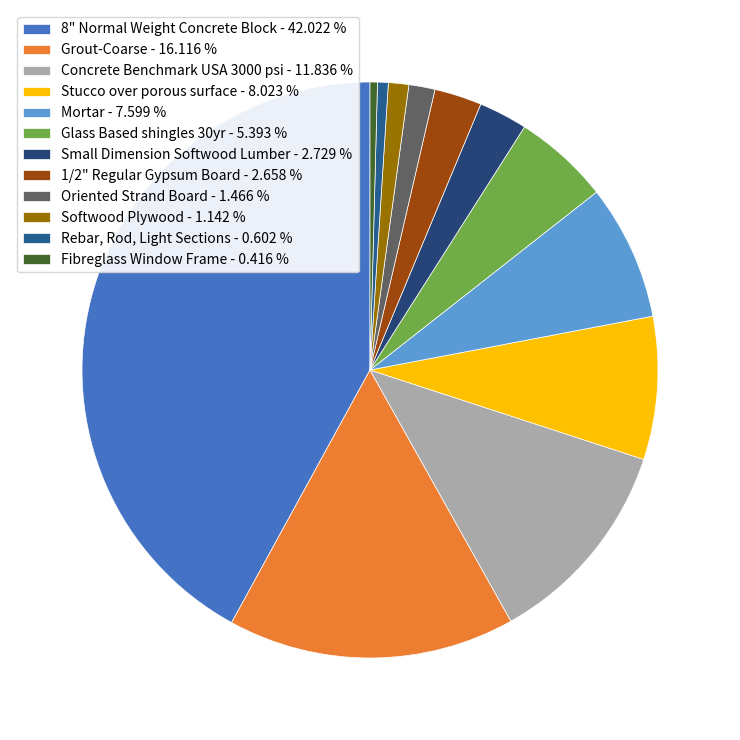

Is there a majority slice in this chart?

No